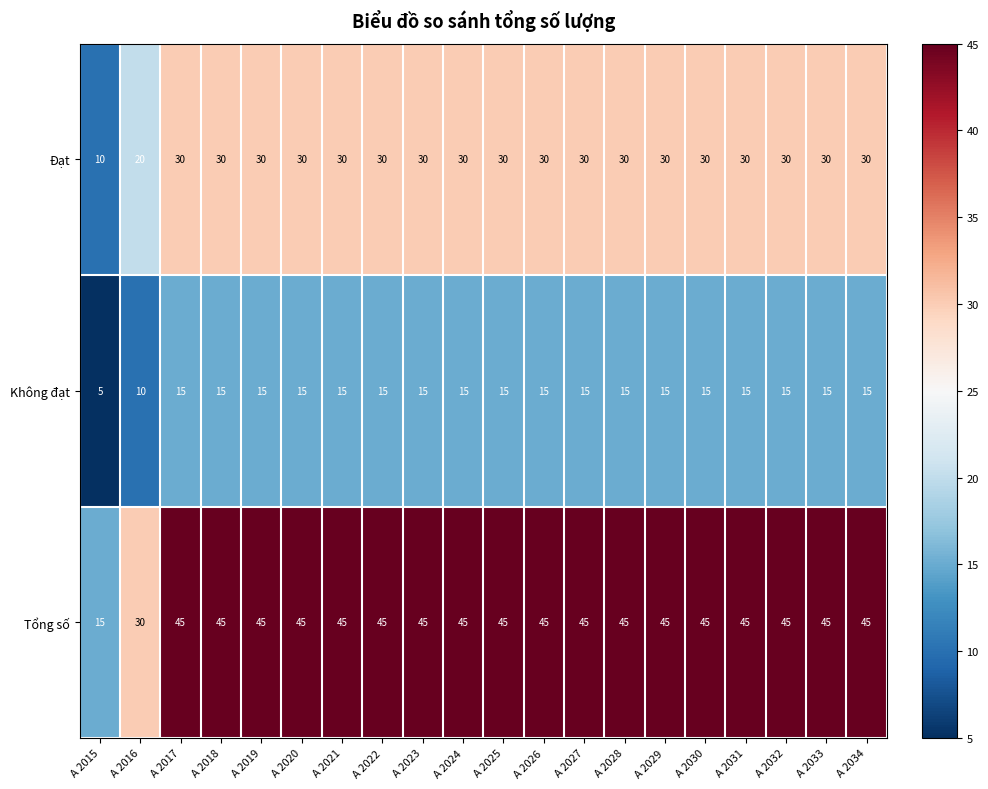

What value does the Đạt series have at A 2030, to the nearest 5?

30